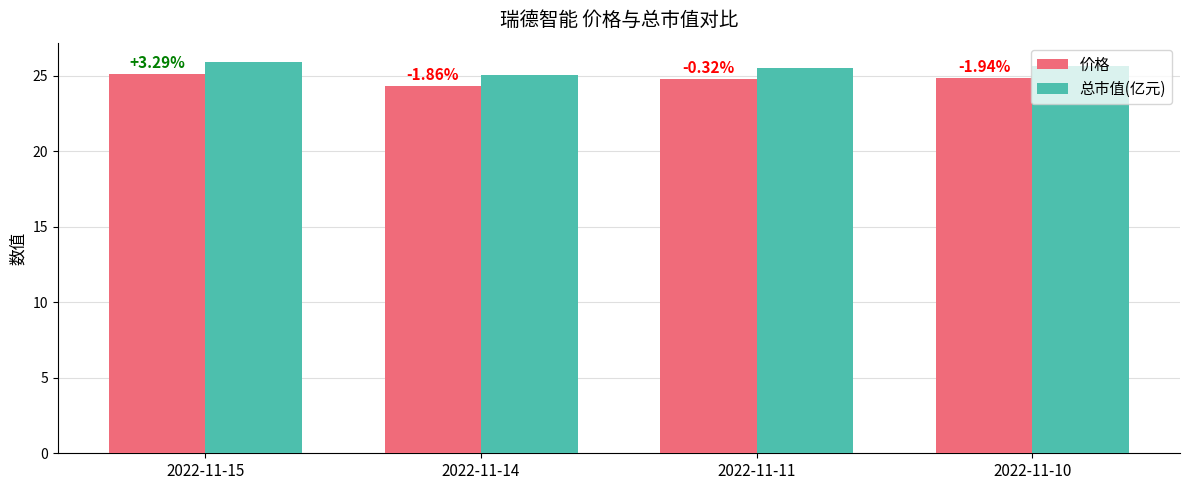

What is the value of the 价格 bar at the 1st from the left?

25.1